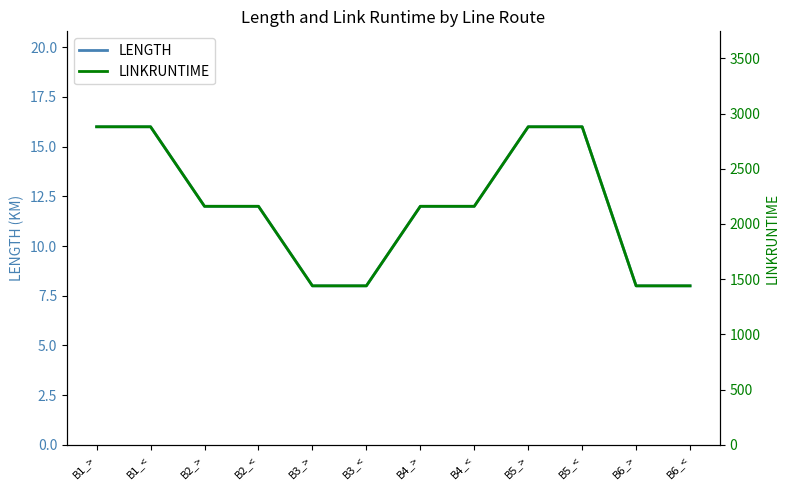

What is the label of the 4th point from the right?

B5_>